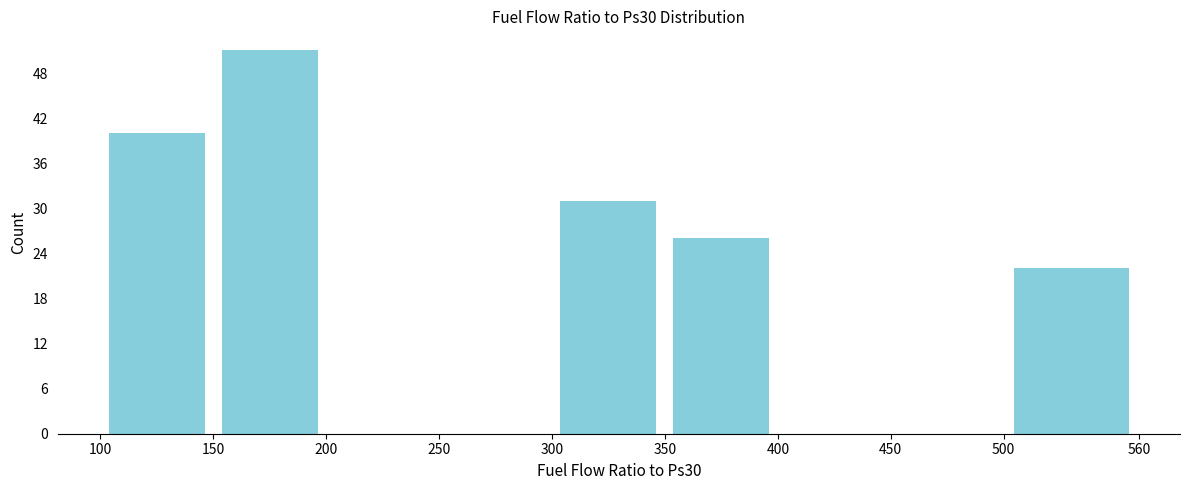

What is the height of the bar covering 100 to 150 on the x-axis? The values are not printed on the chart, so give them approximately, as read against the axis.

40